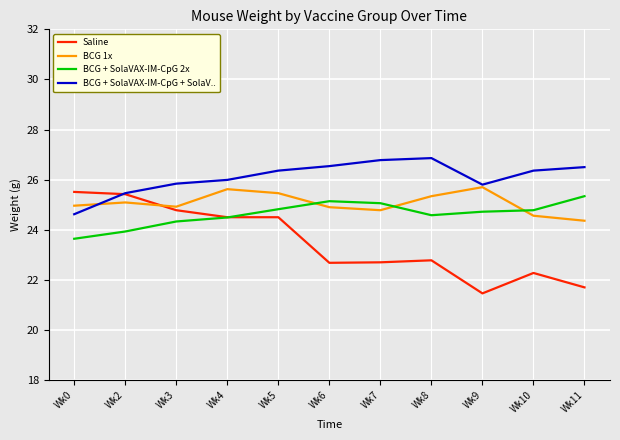

What is the difference between the BCG + SolaVAX-IM-CpG + SolaV.. values at Wk9 and Wk5?

0.6